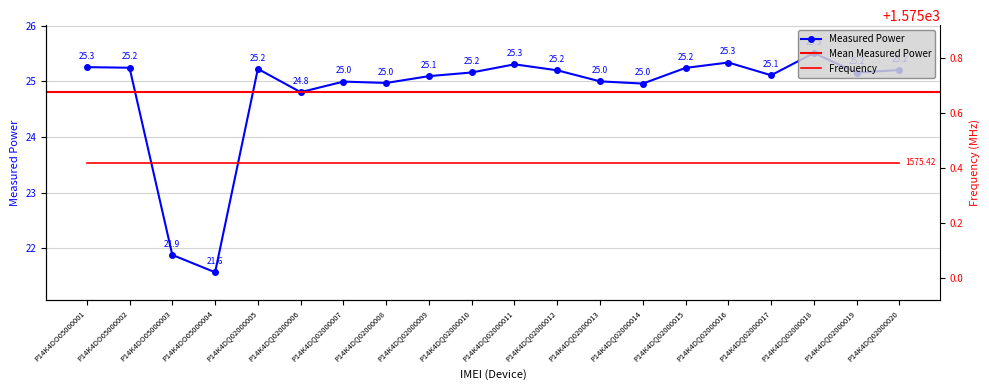

How many values are below 25?

7